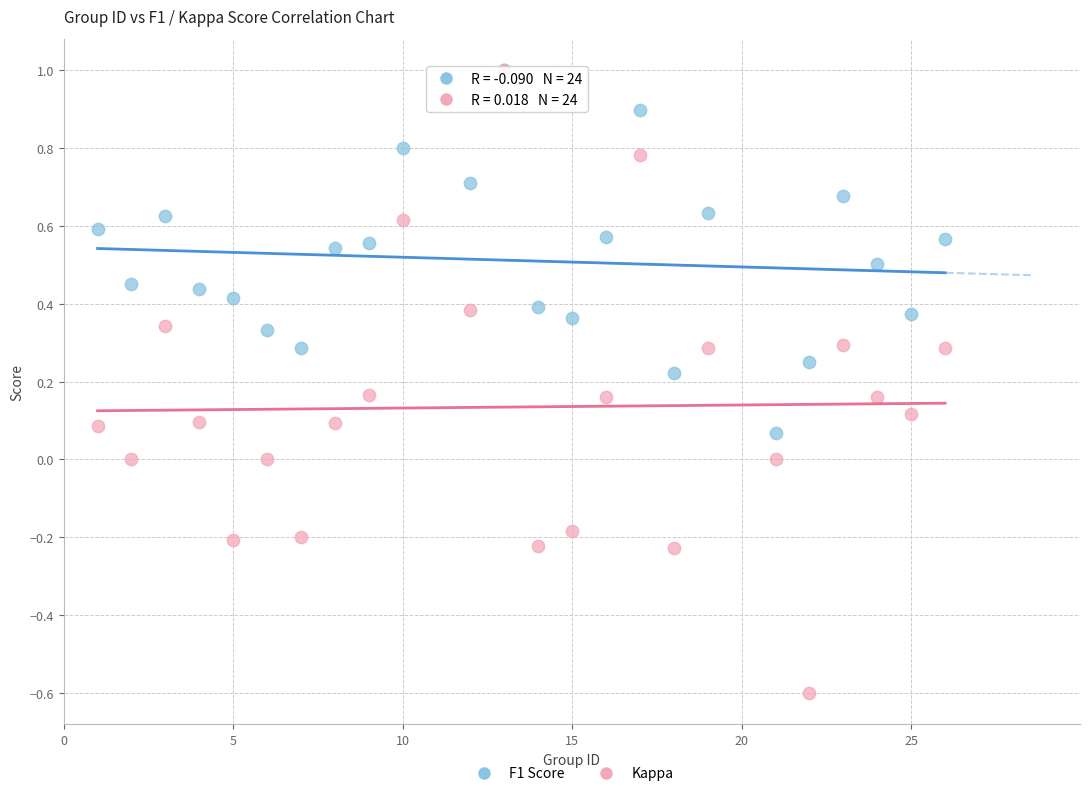

Which series reaches the minimum Y coordinate?

Kappa